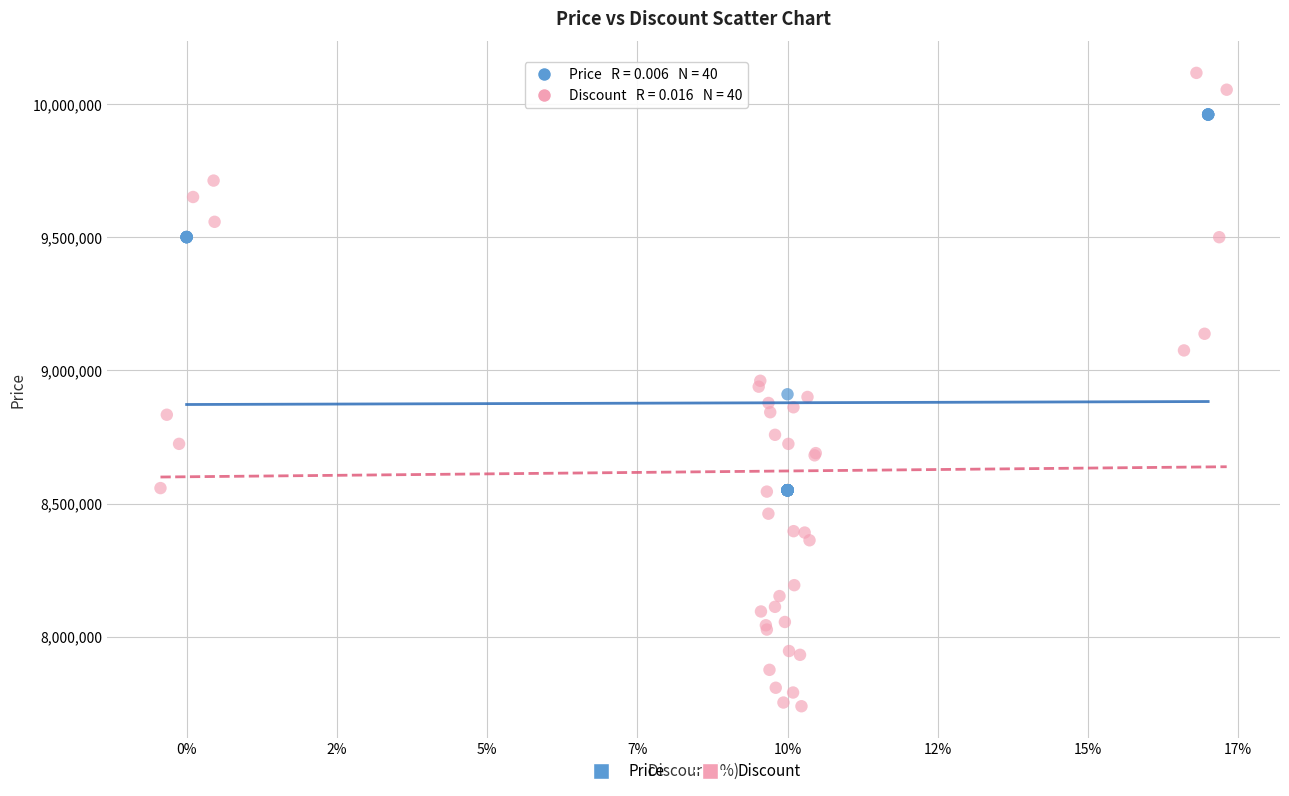

Which series reaches the minimum Y coordinate?

Discount